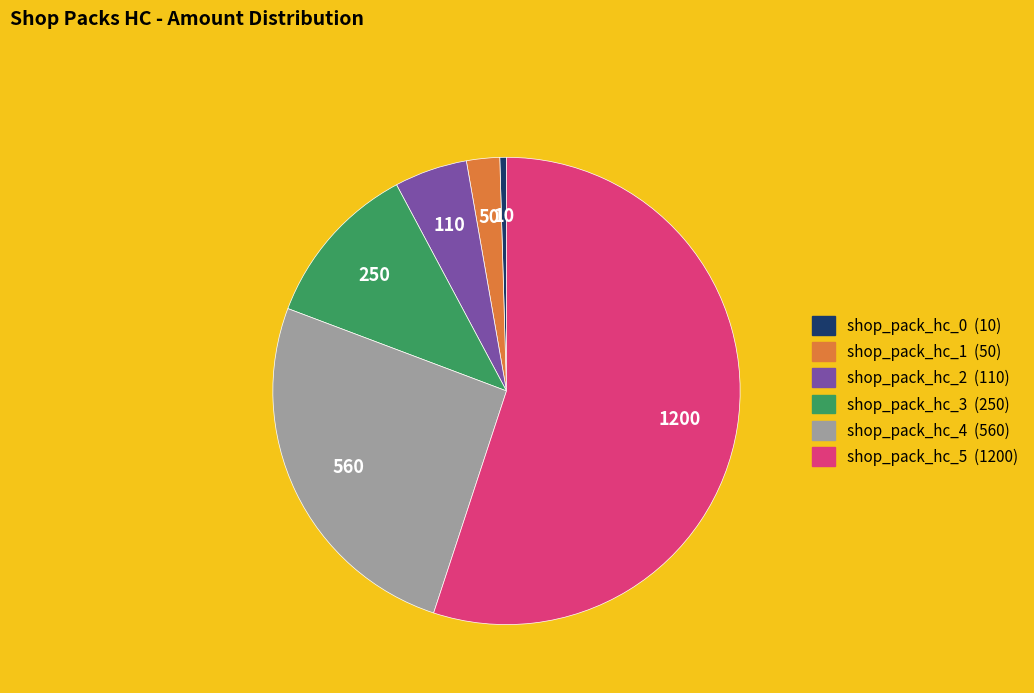

True or false: shop_pack_hc_4 accounts for 17% of the total.

False